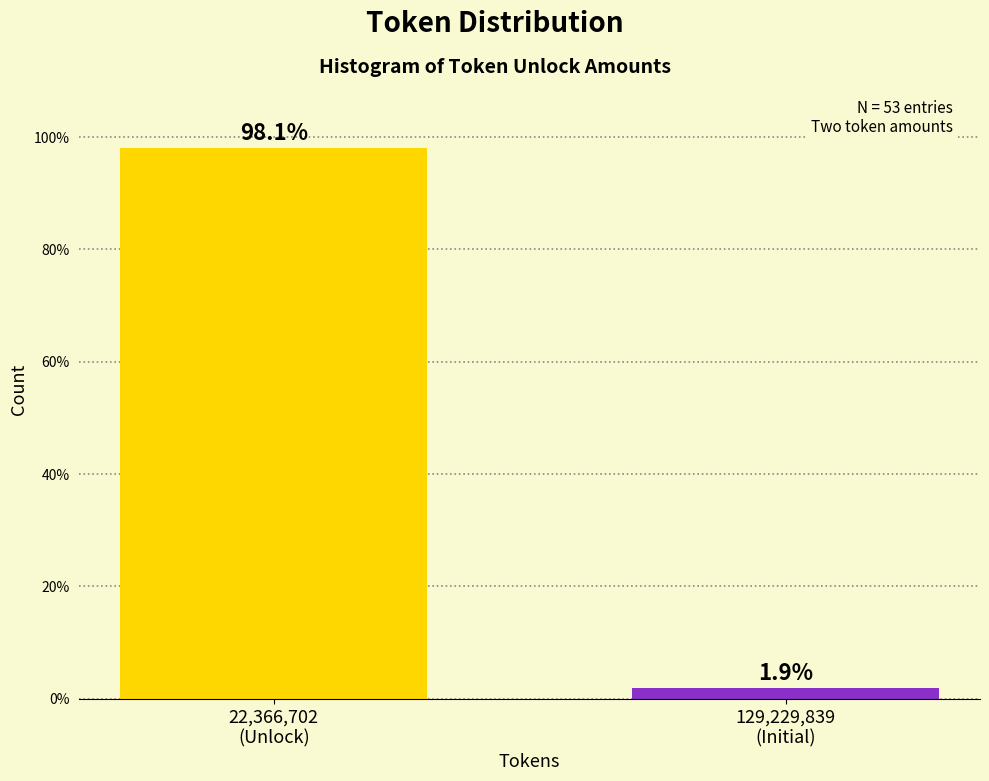

Reading left to right, list all the values displayed in this chart.

98.1	1.9